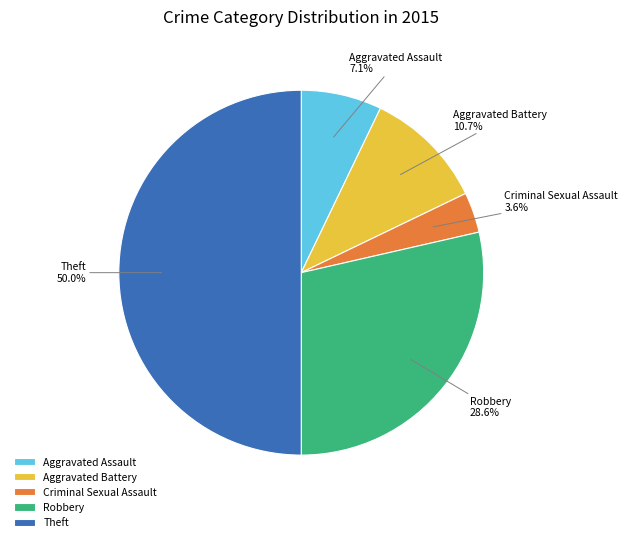

To the nearest percent, what is the difference between the largest and smallest slice percentages?

46%